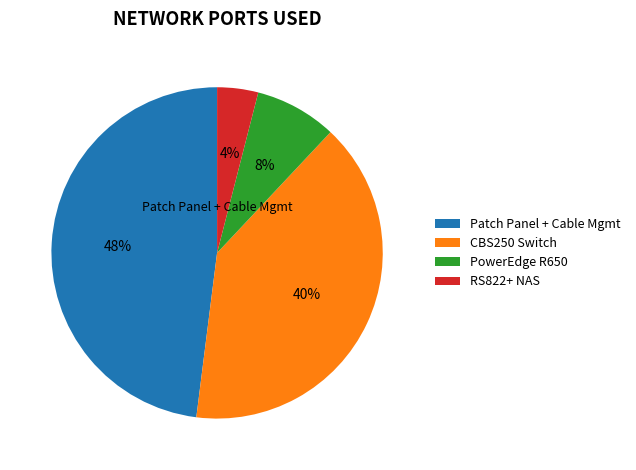

What is the largest slice in the pie chart?

Patch Panel + Cable Mgmt